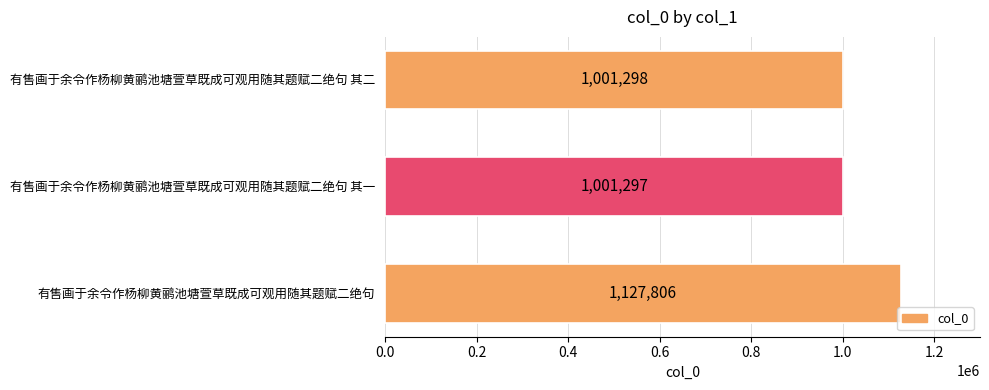

What is the change in value from 有售画于余令作杨柳黄鹂池塘萱草既成可观用随其题赋二绝句 其一 to 有售画于余令作杨柳黄鹂池塘萱草既成可观用随其题赋二绝句 其二?

+1